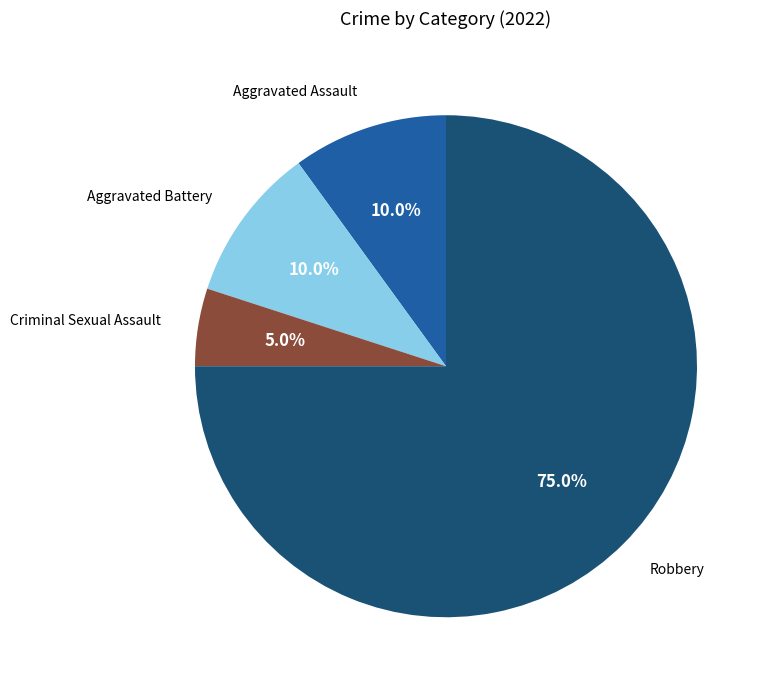

What is the largest slice in the pie chart?

Robbery